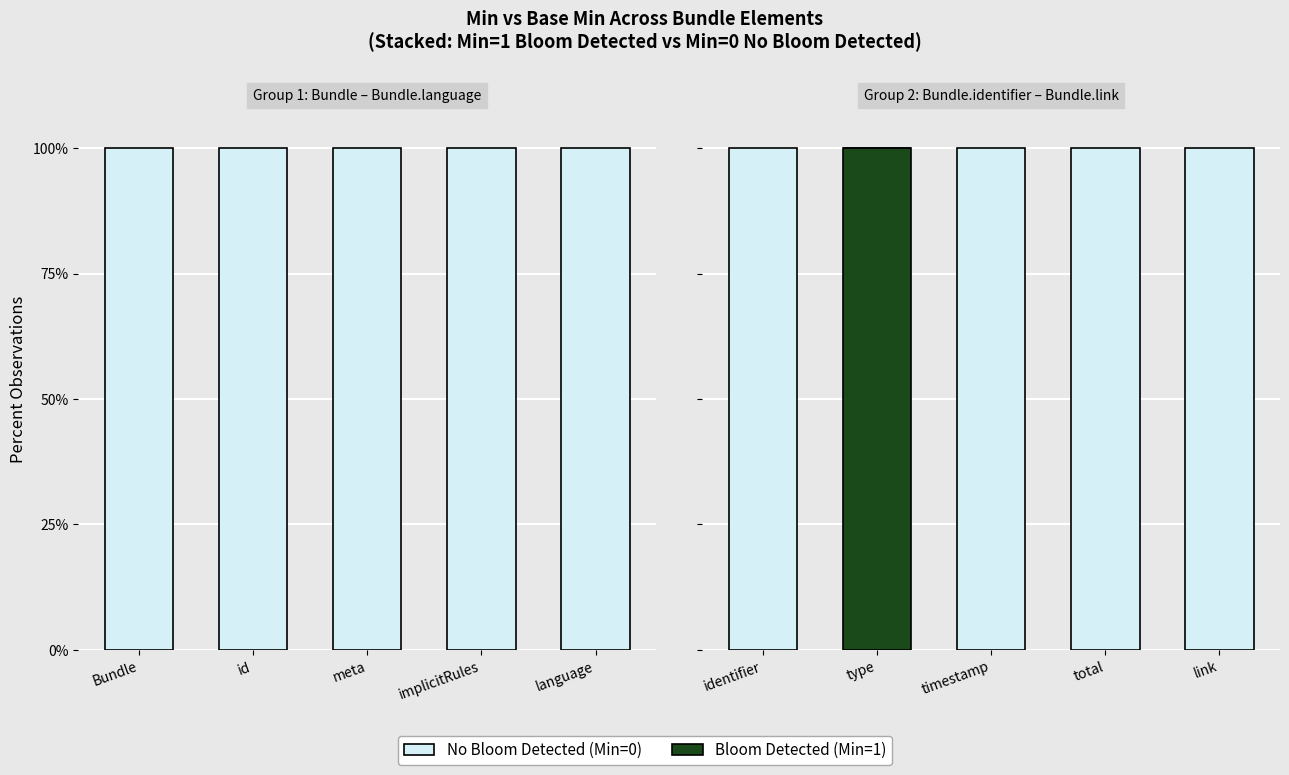

How many groups of bars are there?

5